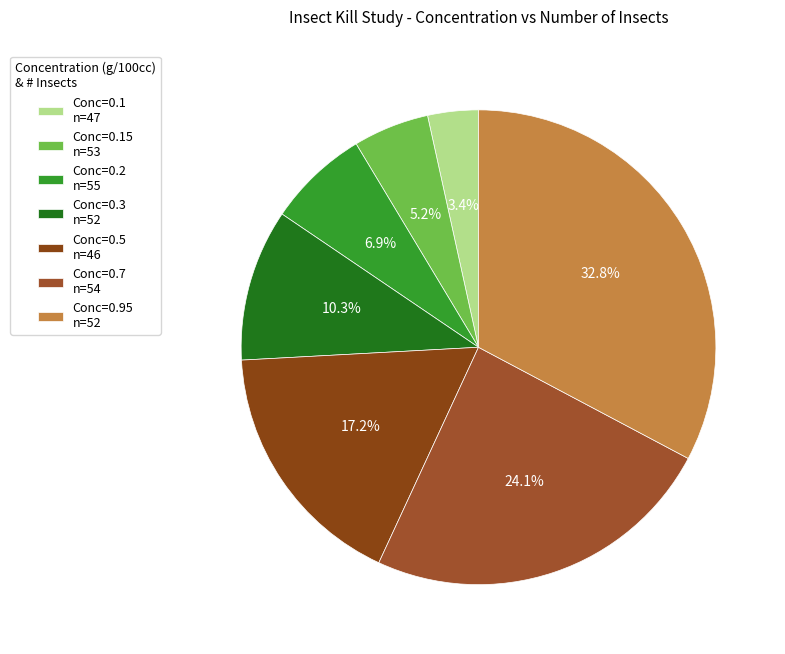

What is the smallest slice in the pie chart?

Conc=0.1 n=47